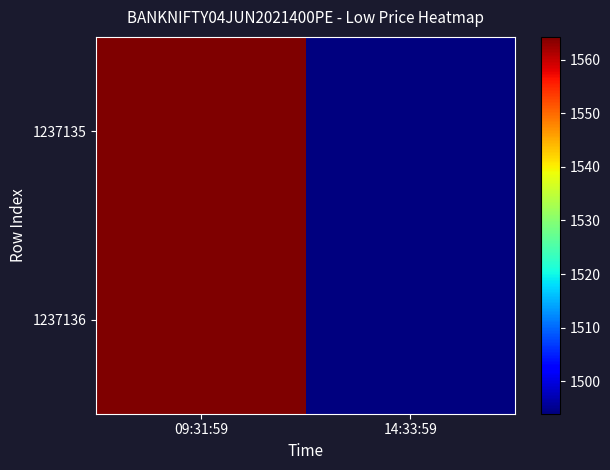

Rank the series at 09:31:59 from highest to lowest value.

1237135, 1237136